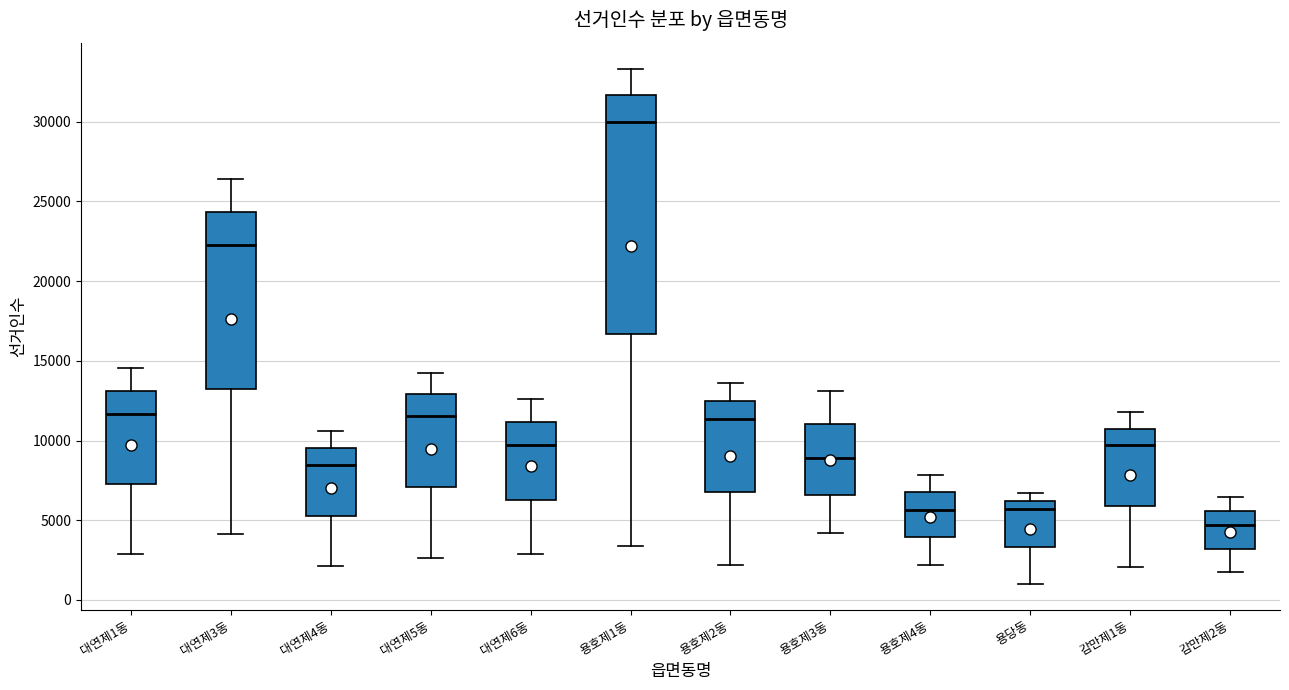

Where does the lower whisker of the box for 대연제1동 end on the y-axis? The values are not printed on the chart, so give them approximately, as read against the axis.

3000